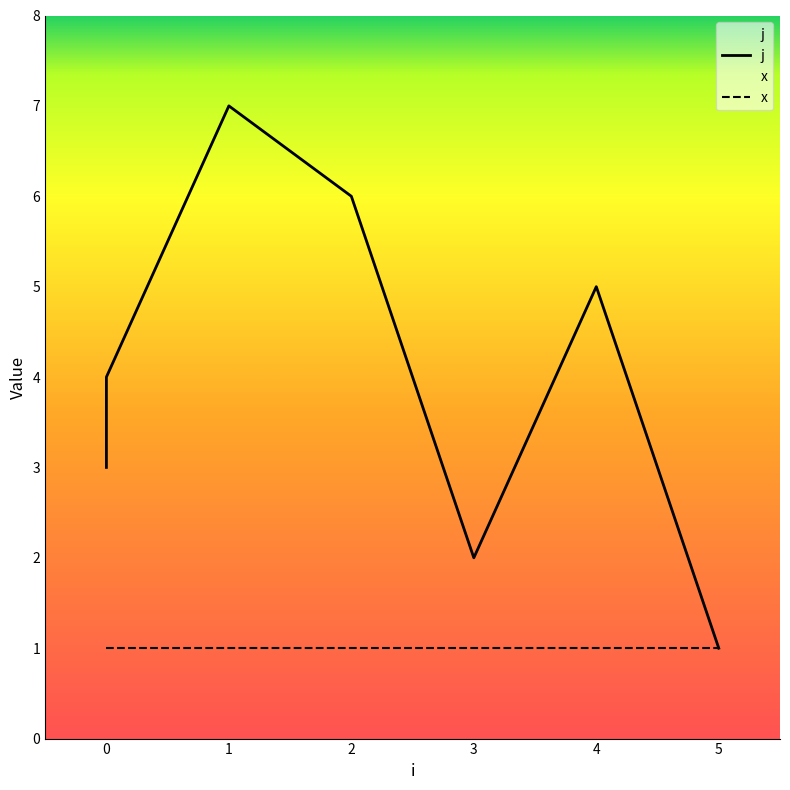

Rank the categories by value from highest to lowest.

1, 2, 4, 0, 0, 3, 5